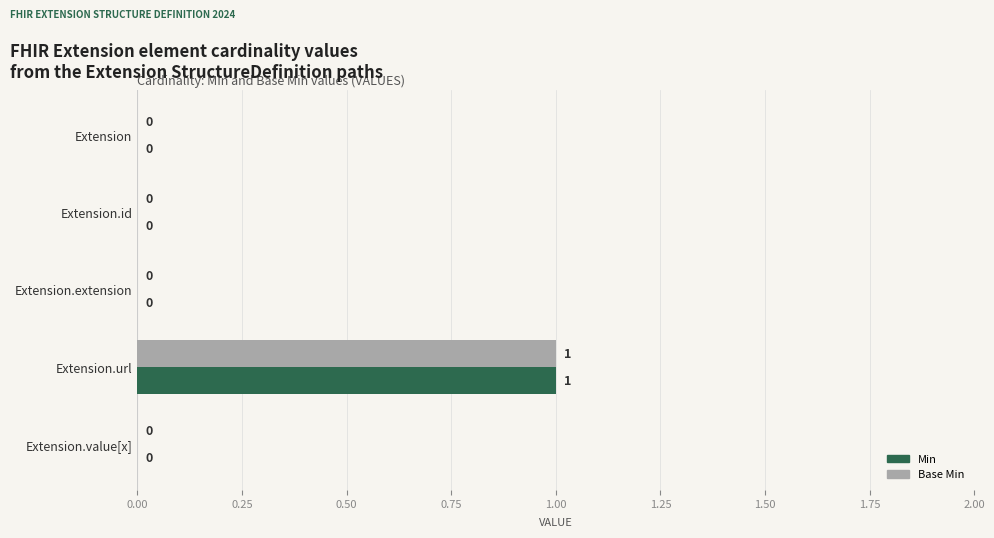

Which category has the highest value in the Min series?

Extension.url